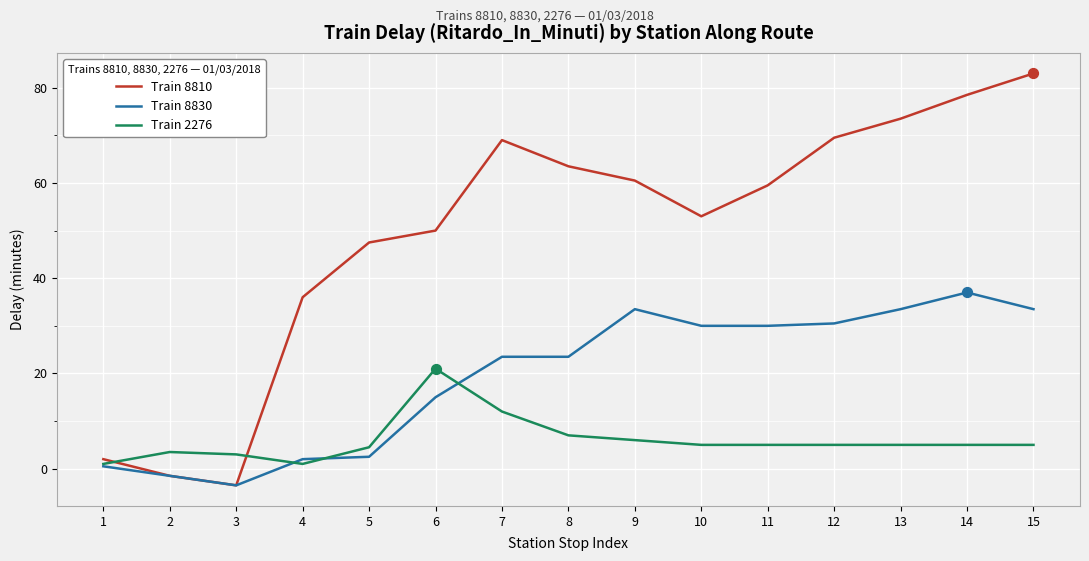

What is the spread (max minus min) of values at 5?

45.0